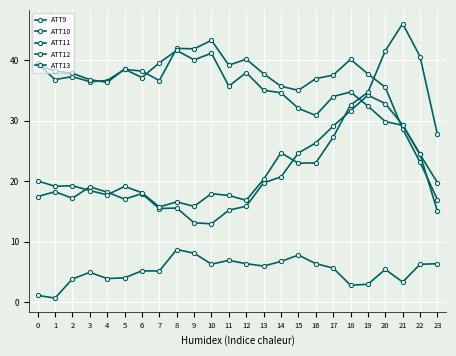

Between 4 and 19, which is larger?

4